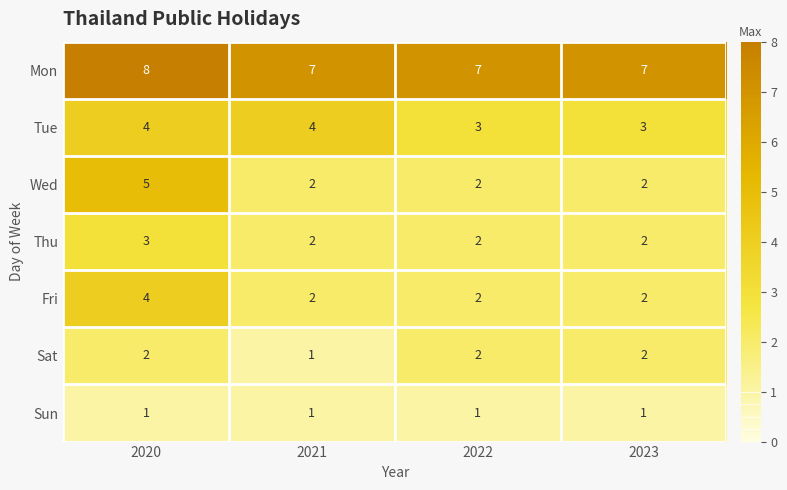

At which category is the sum across all series the highest?

2020